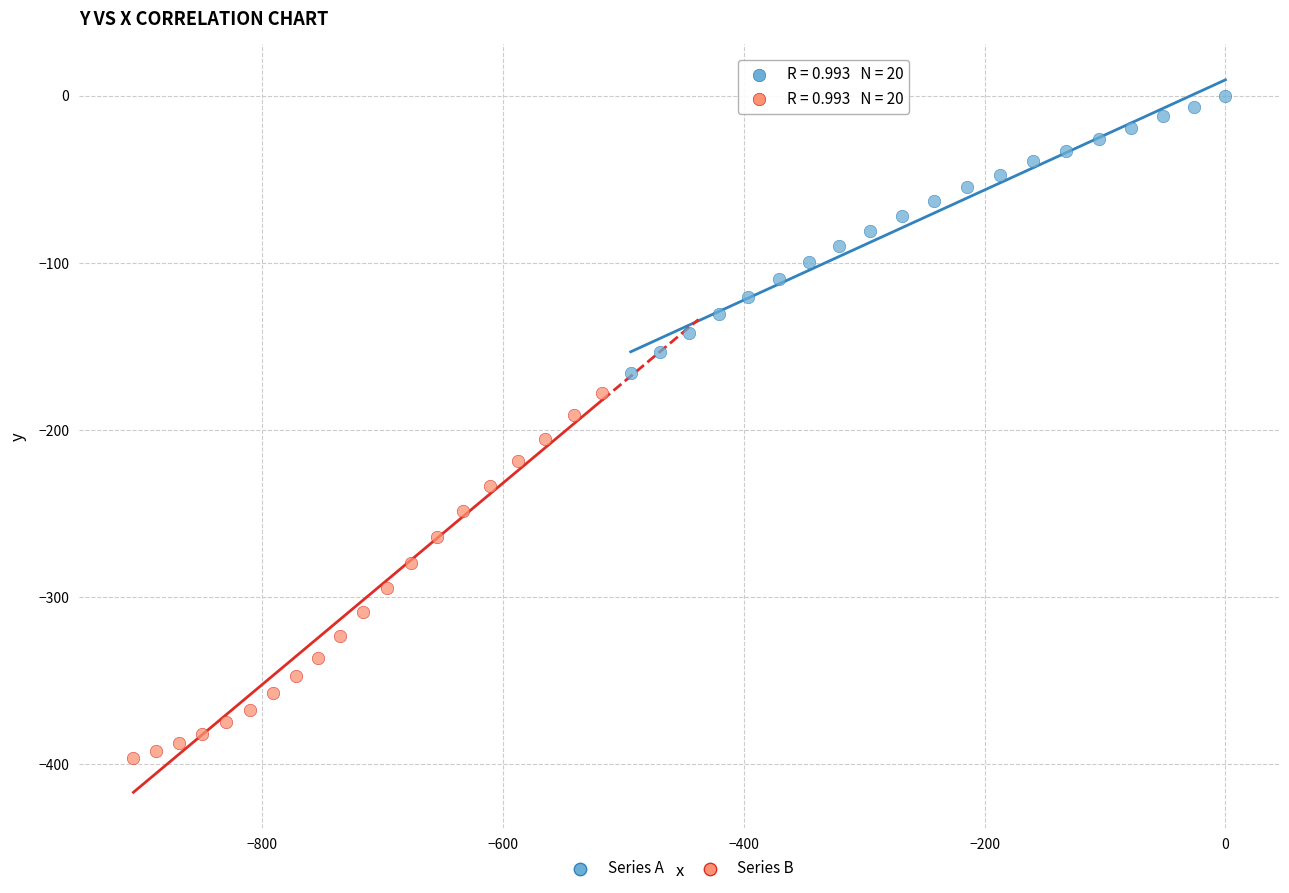

What are all the series names shown in the legend?

Series A, Series B